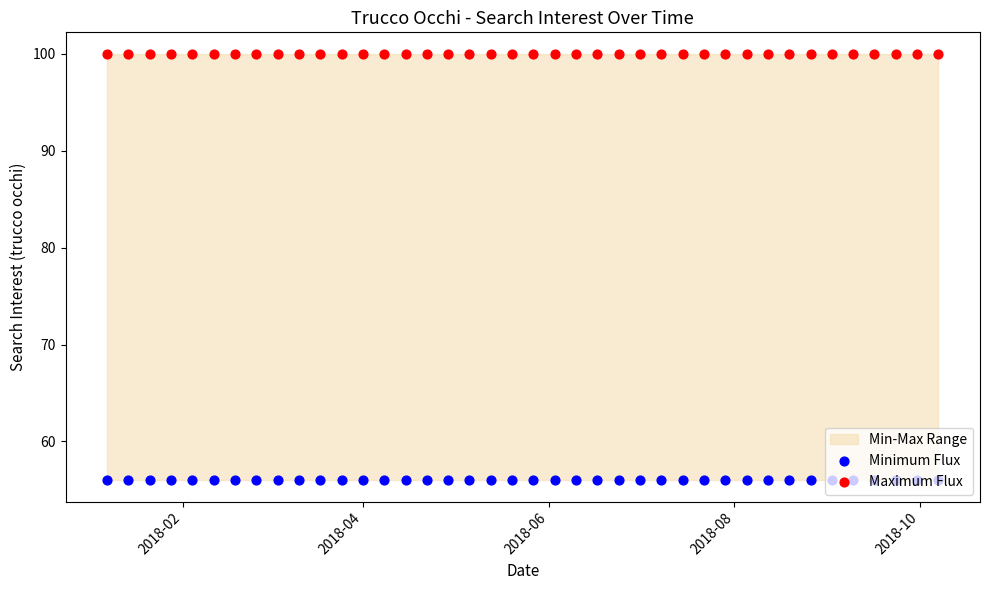

Is the value of Minimum Flux at 36 greater than the value of Maximum Flux at 2018-08?

No